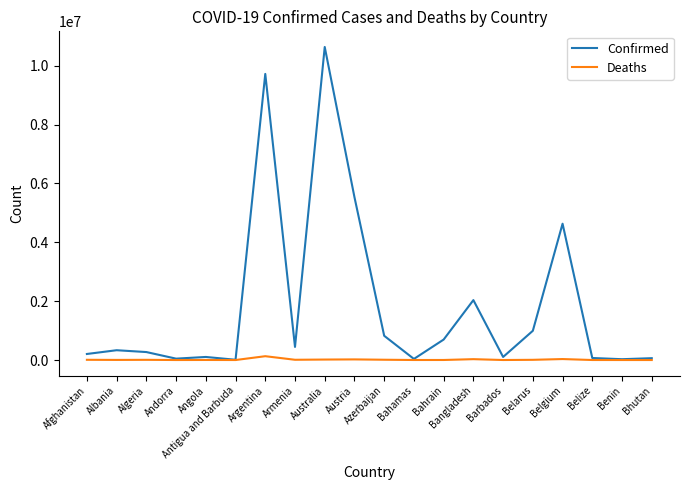

What are all the series names shown in the legend?

Confirmed, Deaths